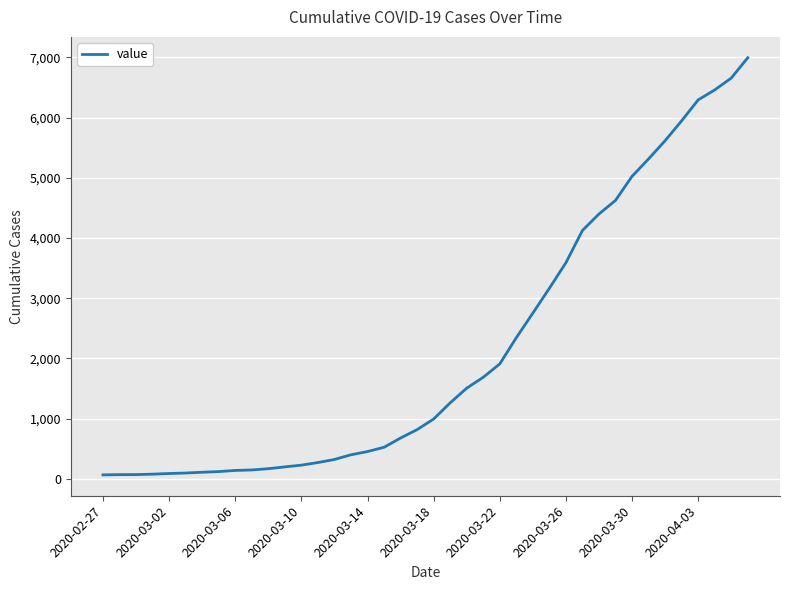

What is the difference between the maximum and minimum values?

6931